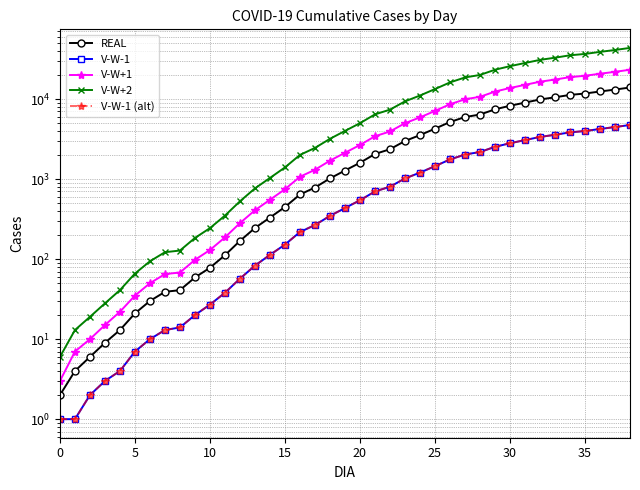

How many lines are shown in the chart?

5